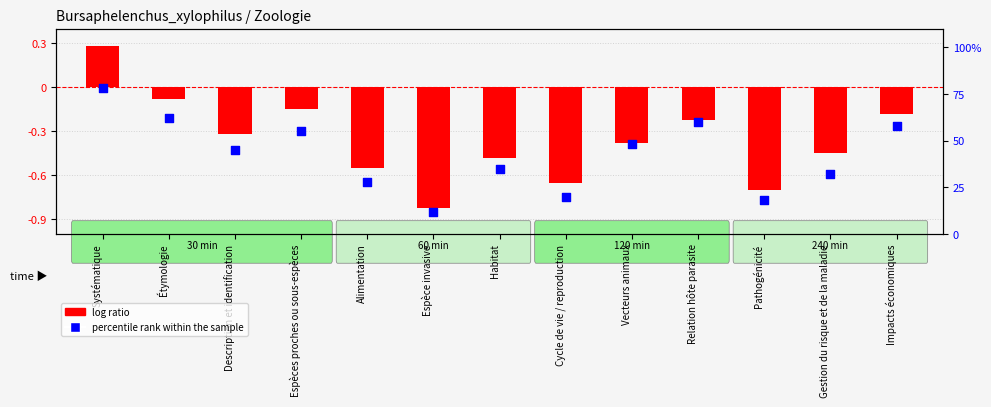

Which series contains the highest Y value?

percentile rank within the sample